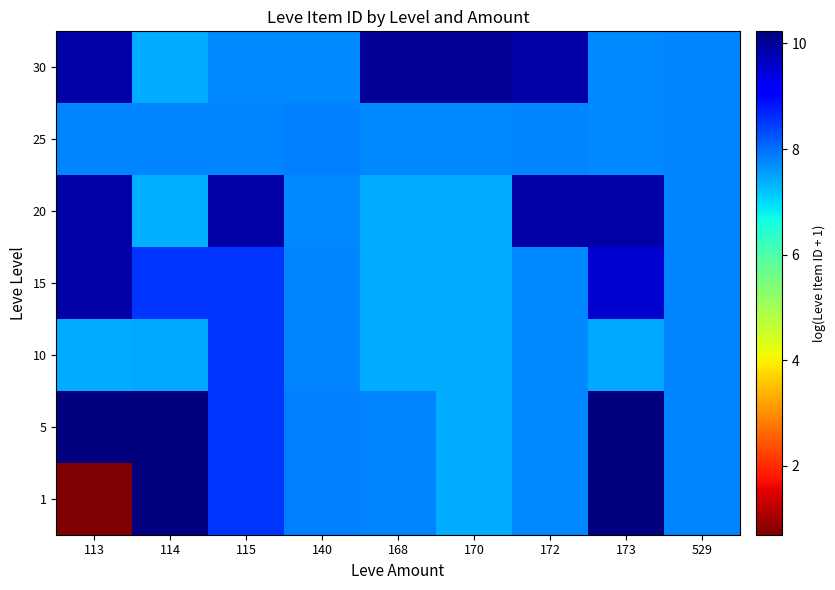

At which category does the chart reach its minimum across all series?

113